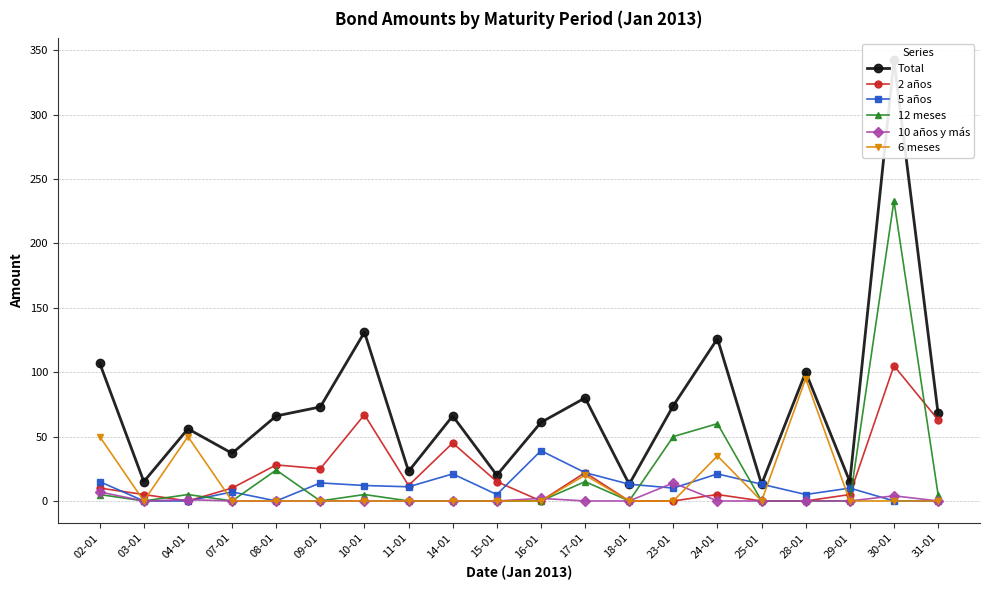

The value of 6 meses at 25-01 is 0. True or false?

True